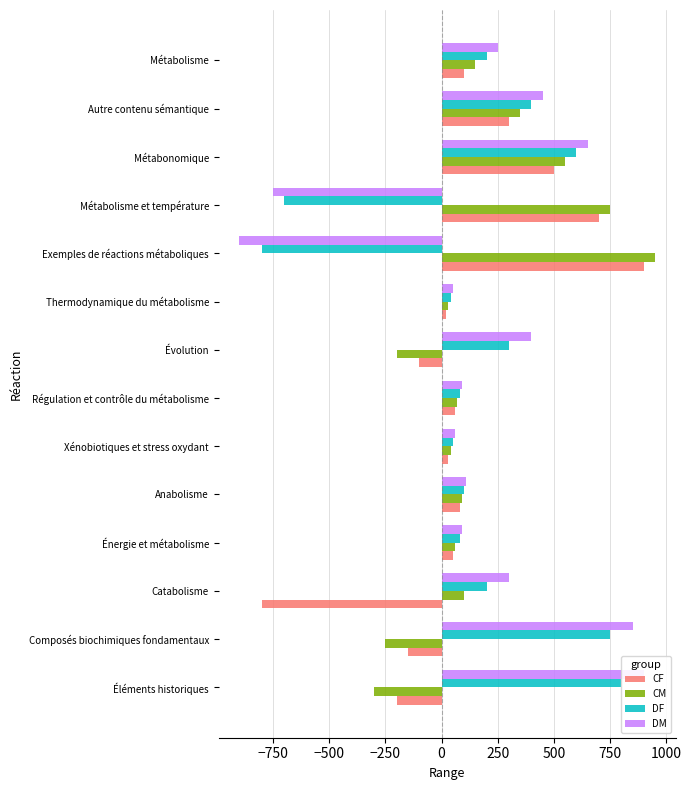

Between Xénobiotiques et stress oxydant and Évolution, which series saw the biggest shift?

DM